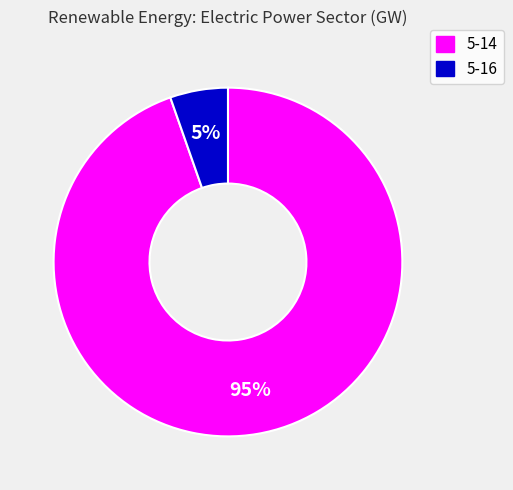

Combined, do 5-16 and 5-14 account for over 50%?

Yes